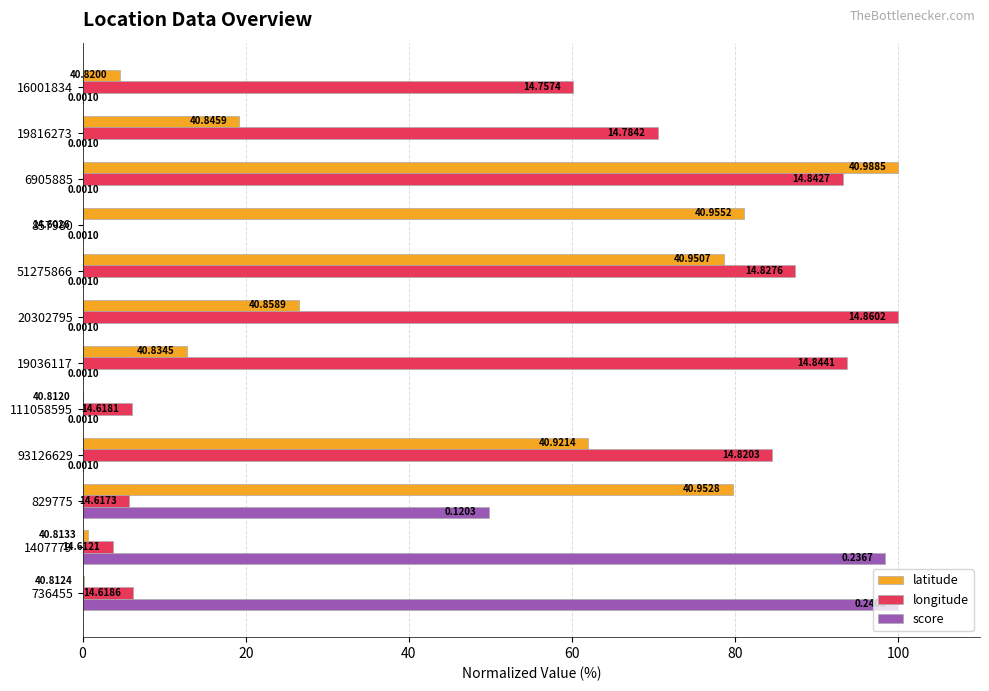

What are all the series names shown in the legend?

latitude, longitude, score